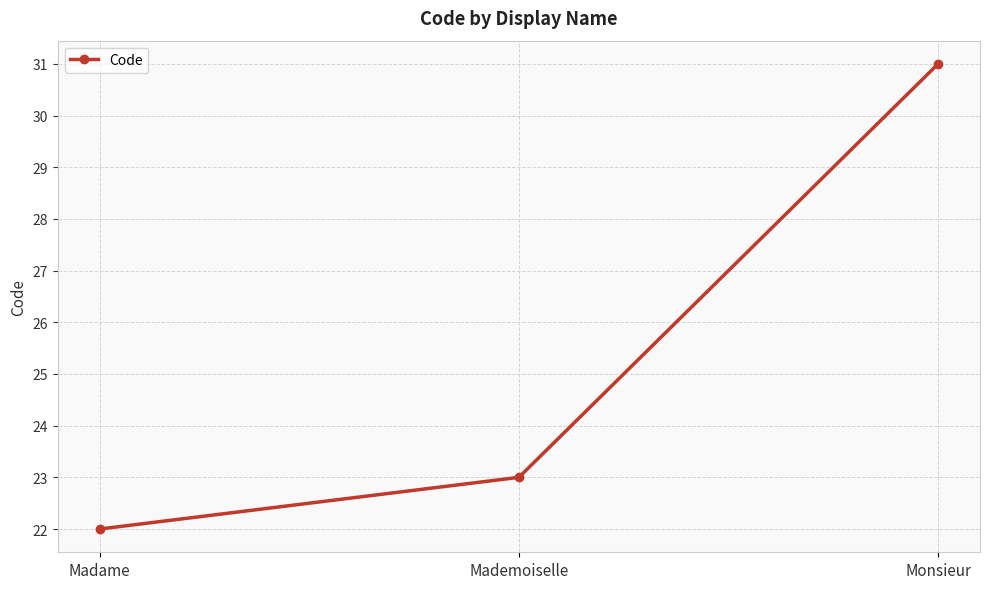

Where is the data nearest to the value 26?

Mademoiselle